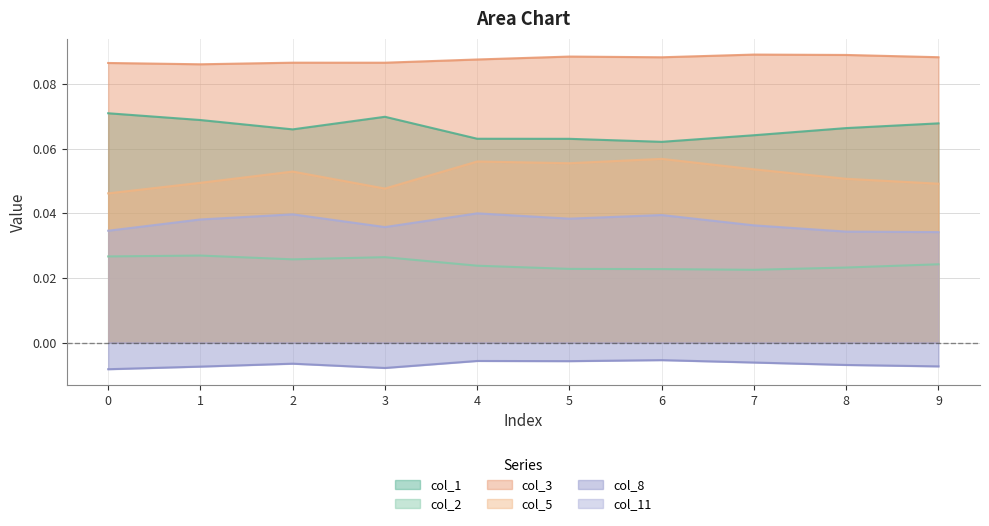

List the series in order of their peak value, highest first.

col_3, col_1, col_5, col_11, col_2, col_8